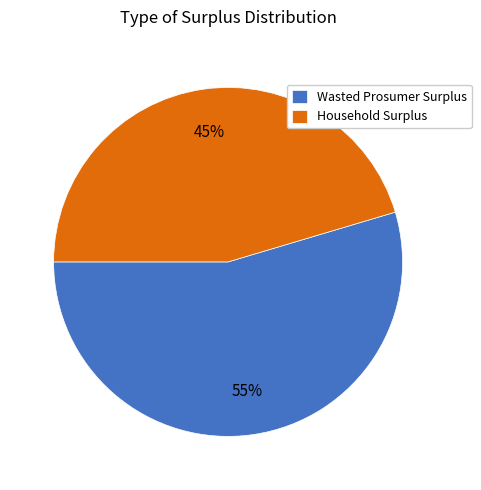

Which category has the biggest portion of the pie?

Wasted Prosumer Surplus